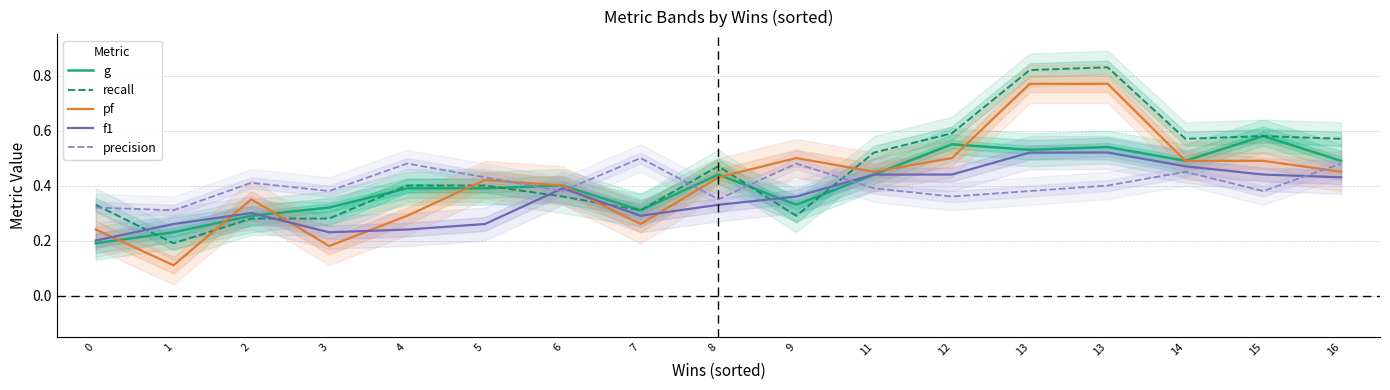

What is the value of the pf point at the 3rd from the left?

0.3